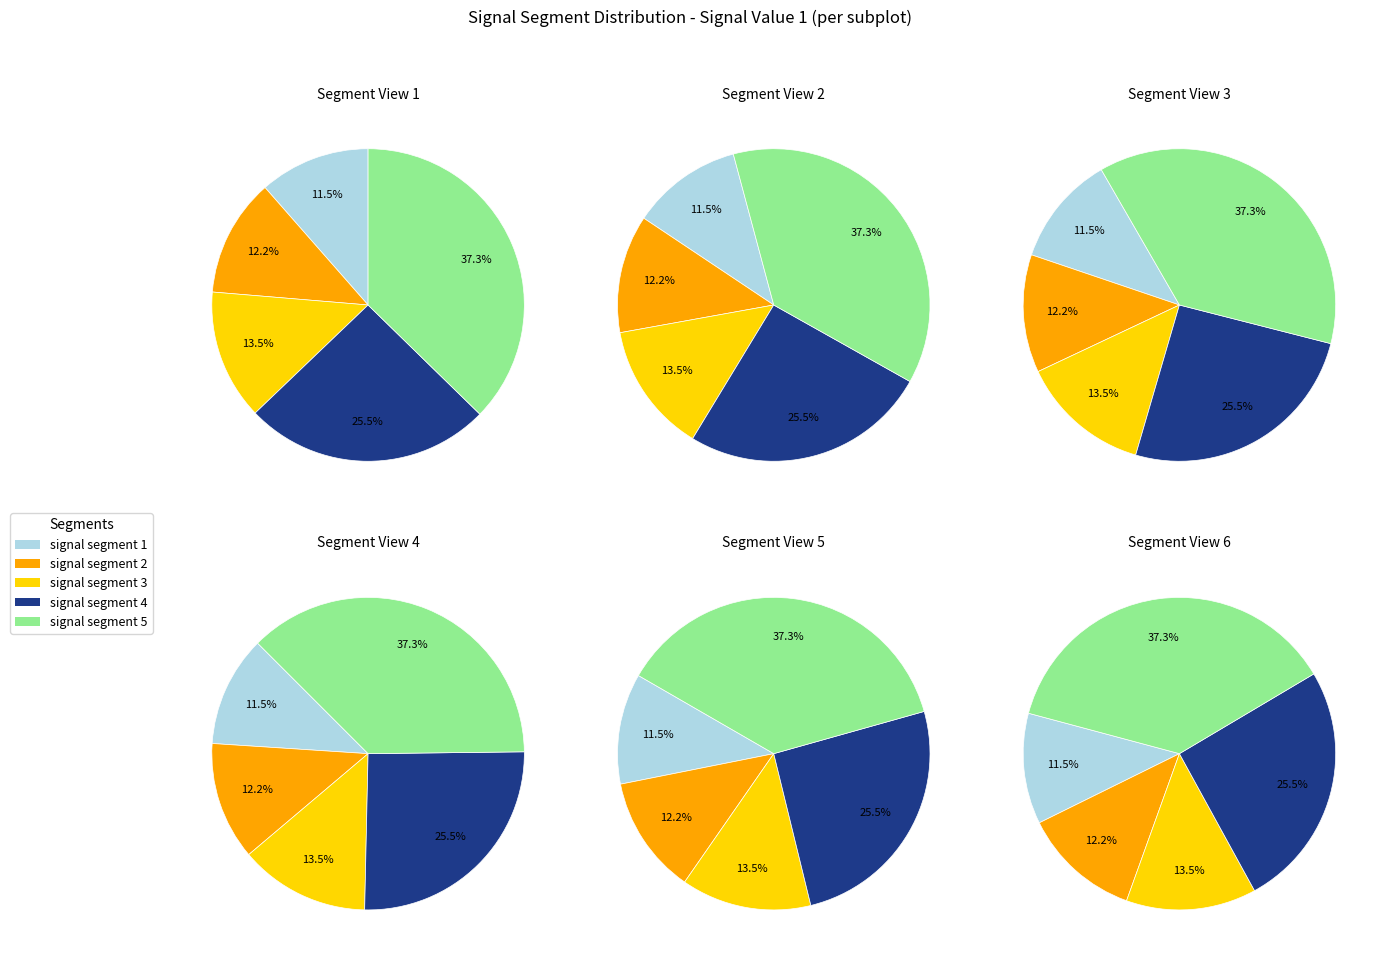

Is signal segment 4 the majority of the pie?

No